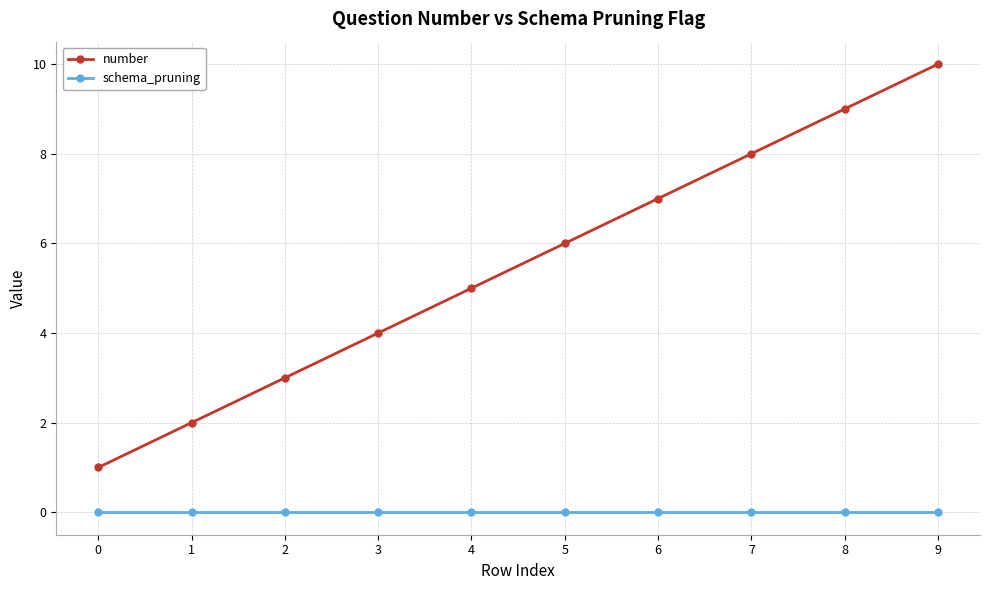

True or false: number has more than 0 interior local peaks.

False